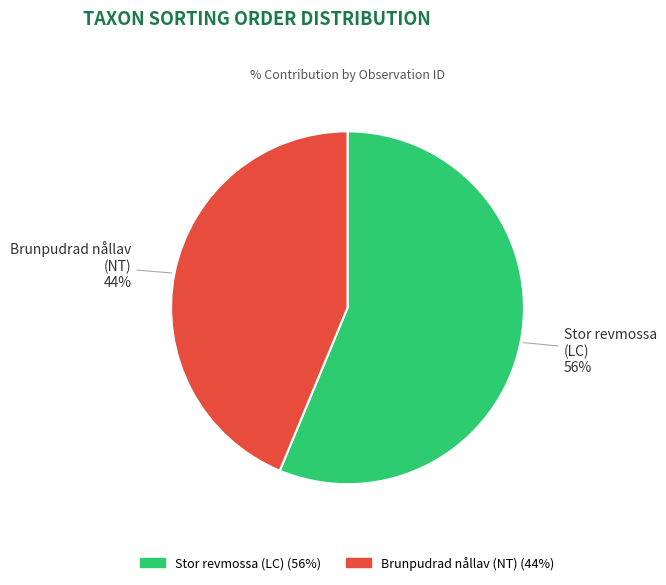

To the nearest percent, what is the average slice percentage?

50%